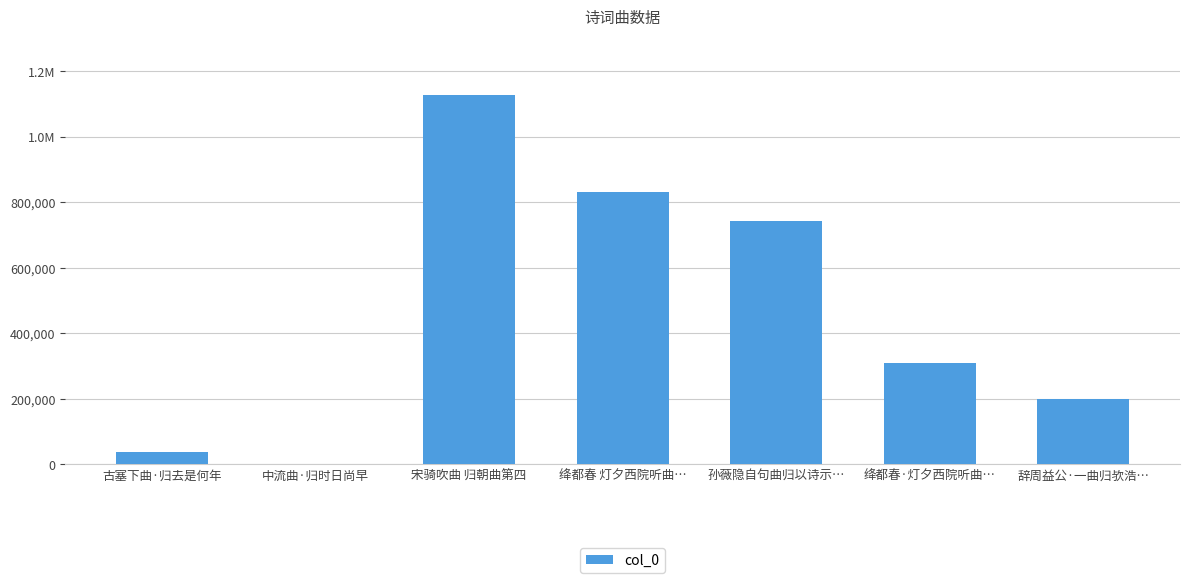

What is the difference between the values at 孙薇隐自句曲归以诗示… and 宋骑吹曲 归朝曲第四?

386365